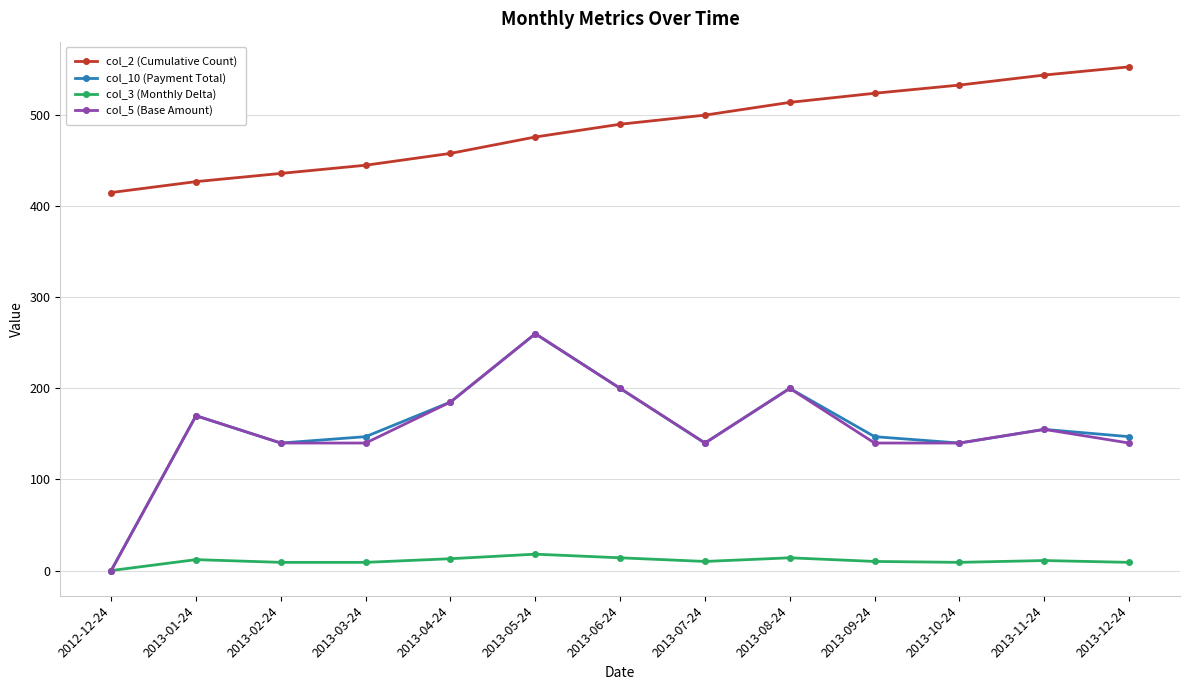

What are all the series names shown in the legend?

col_2 (Cumulative Count), col_10 (Payment Total), col_3 (Monthly Delta), col_5 (Base Amount)